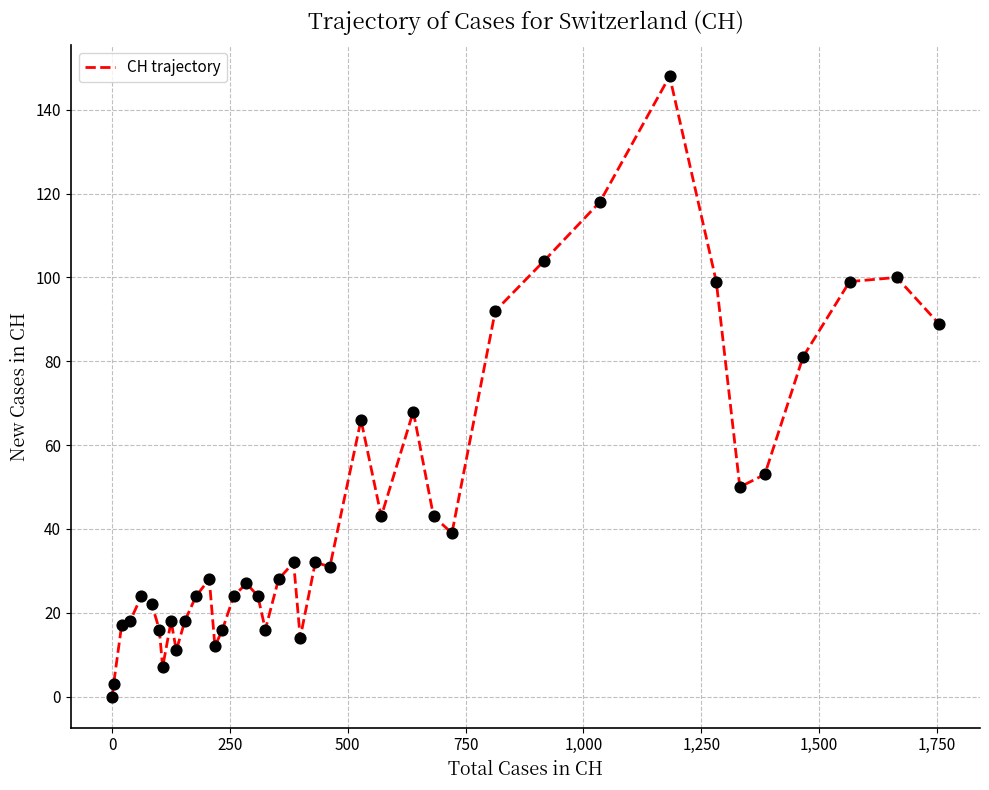

What is the greatest value displayed?

148